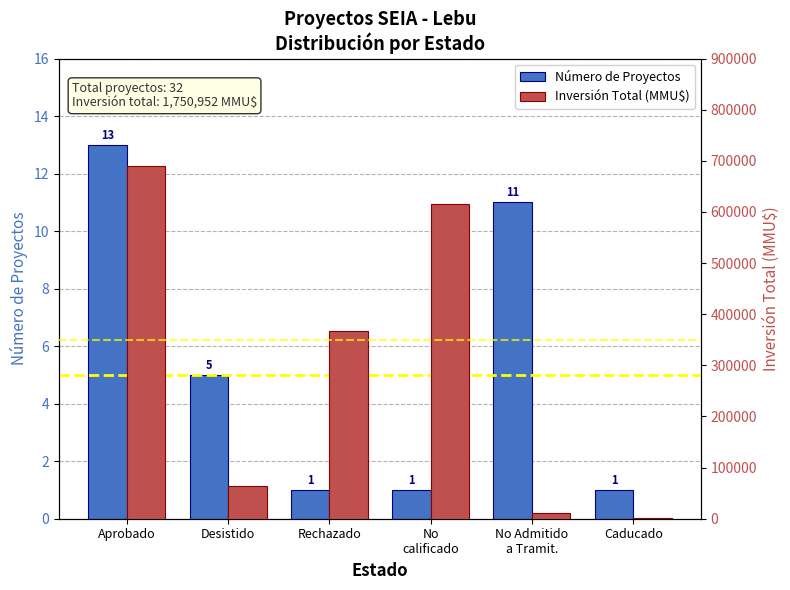

Which series changed the most between Desistido and No
calificado?

Inversión Total (MMU$)